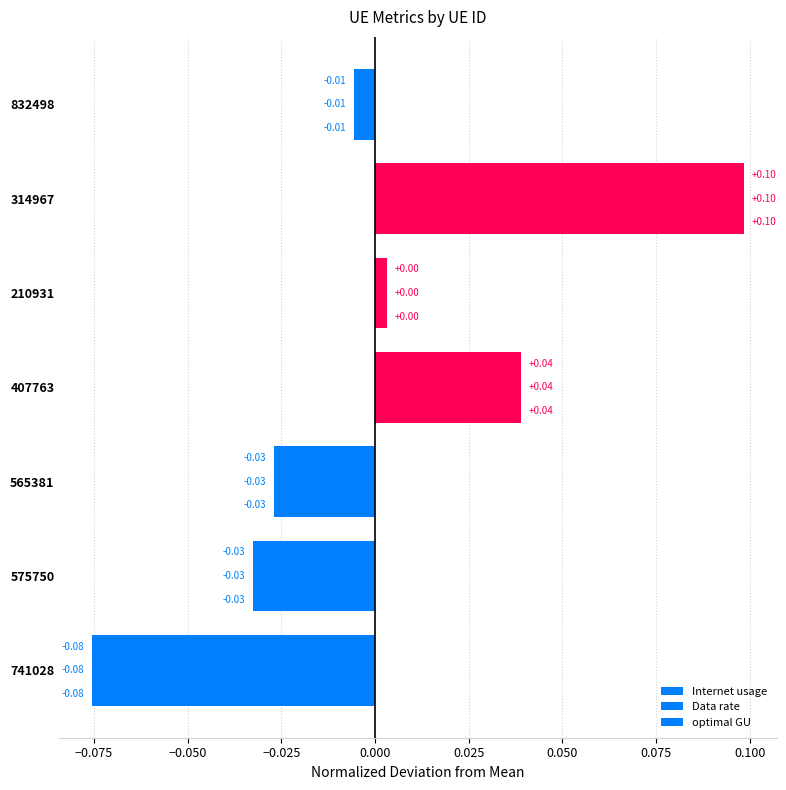

List the series in order of their overall mean, highest first.

optimal GU, Data rate, Internet usage